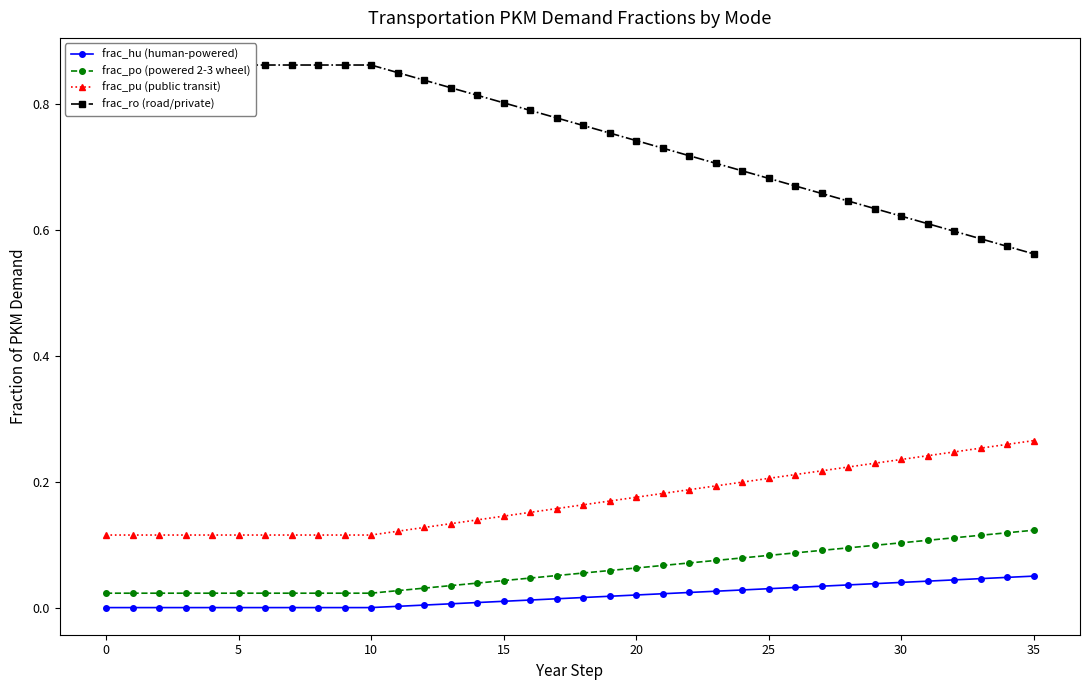

True or false: frac_pu (public transit) and frac_hu (human-powered) intersect in this chart.

False